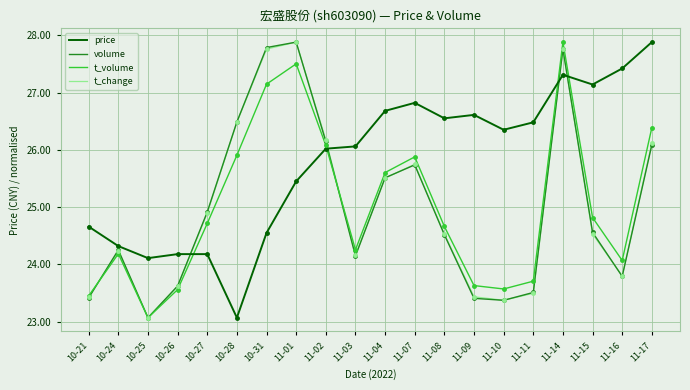

True or false: t_change has a value of 26.2 at 11-02.

True